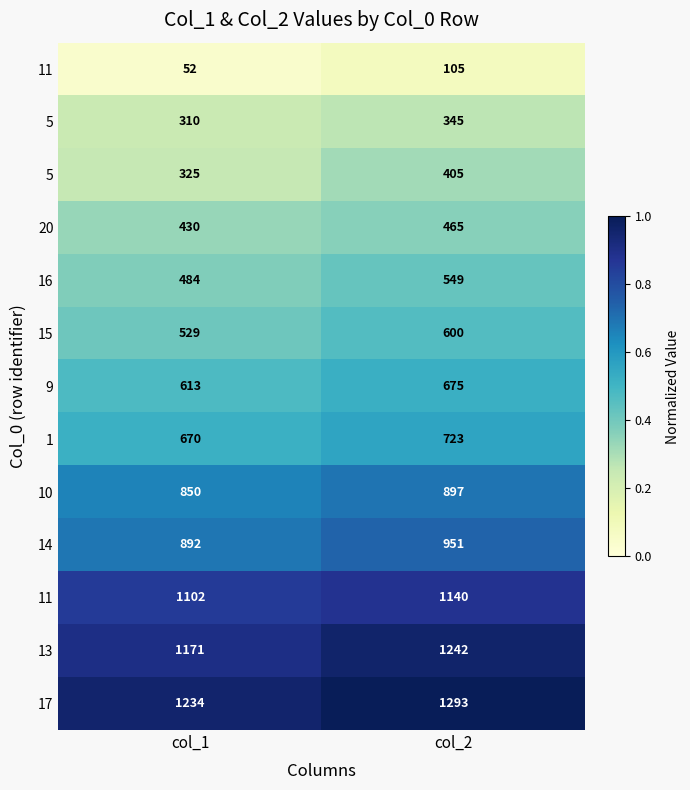

At how many categories does at least one series exceed 0?

2